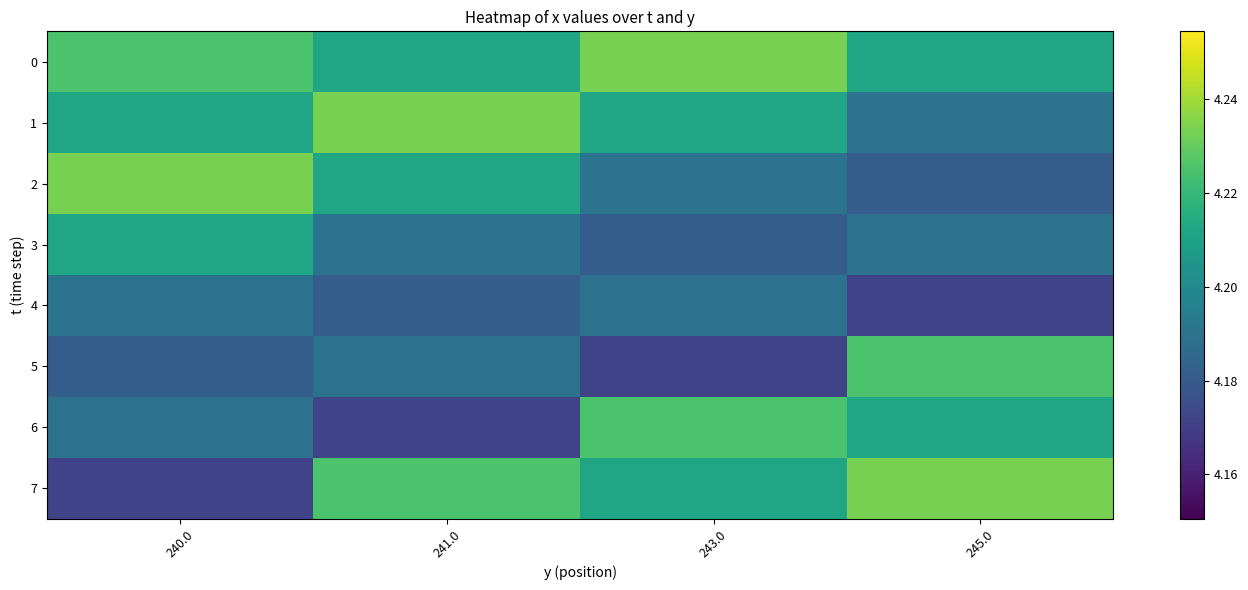

How many distinct data groups are displayed?

8